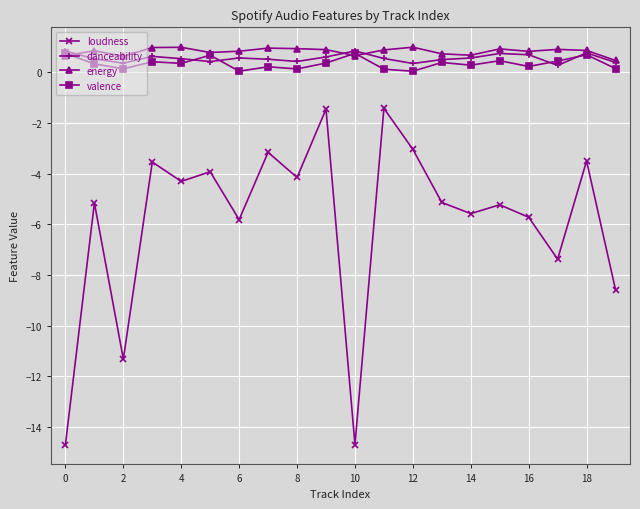

Does the chart have visible grid lines?

Yes